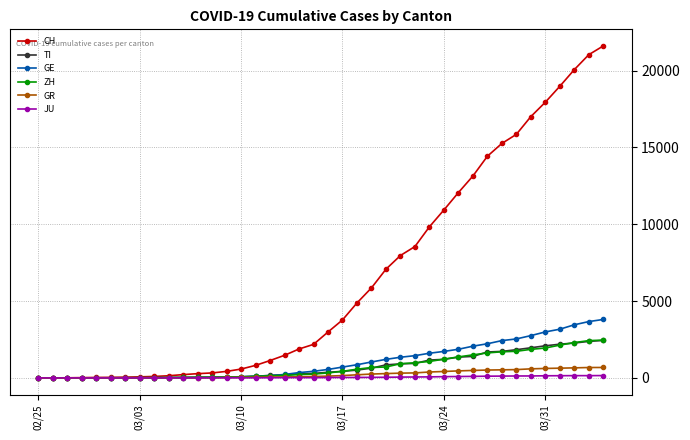

What is the maximum value for ZH?

2461